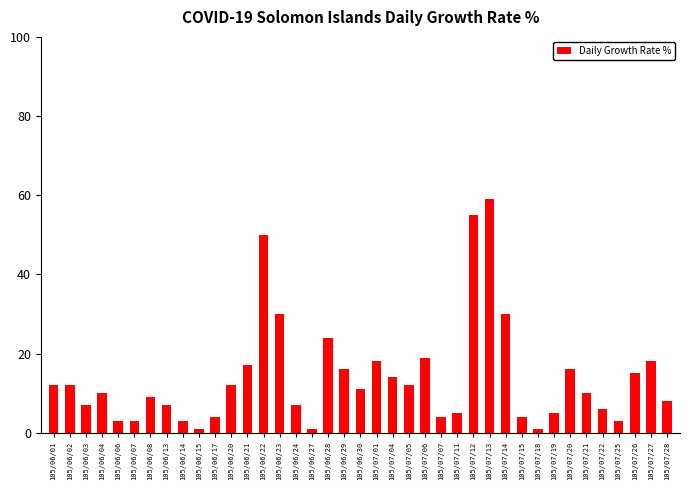

Reading right to left, transcribe all the data shown in this chart.

8	18	15	3	6	10	16	5	1	4	30	59	55	5	4	19	12	14	18	11	16	24	1	7	30	50	17	12	4	1	3	7	9	3	3	10	7	12	12